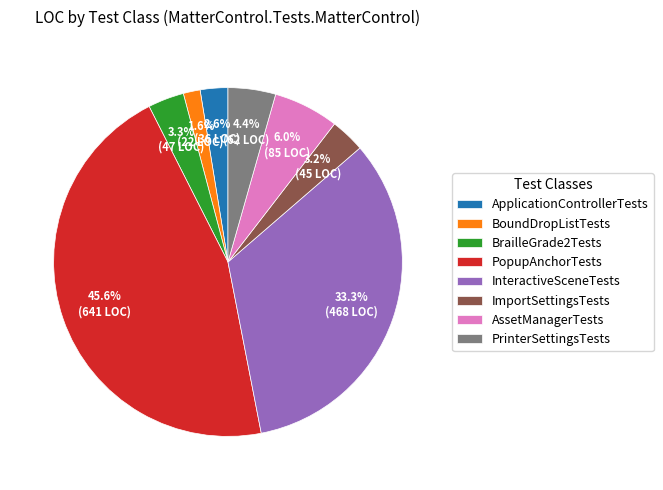

Approximately how many times larger is the value at PopupAnchorTests compared to InteractiveSceneTests?

1.4